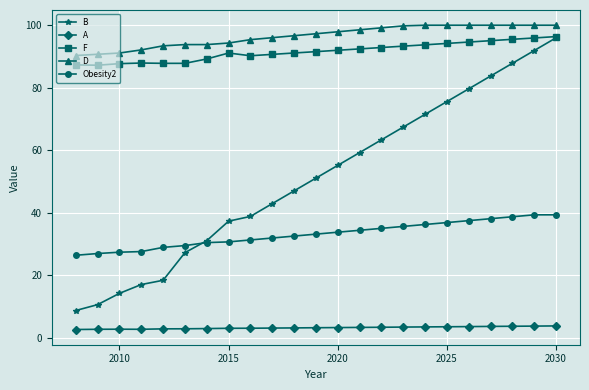

Which series has the largest total across all categories?

D